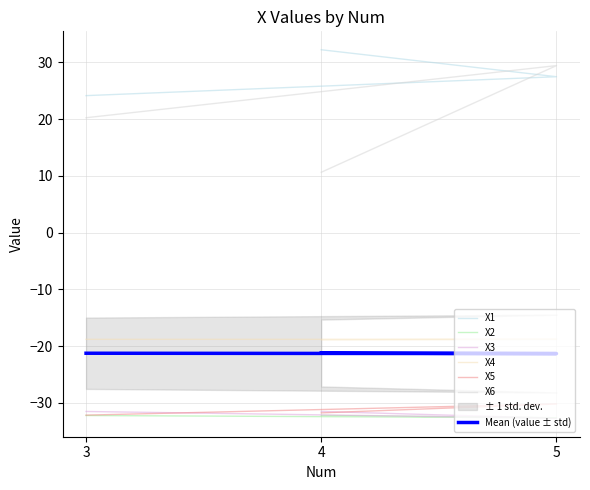

Which series has the widest spread of values?

X6